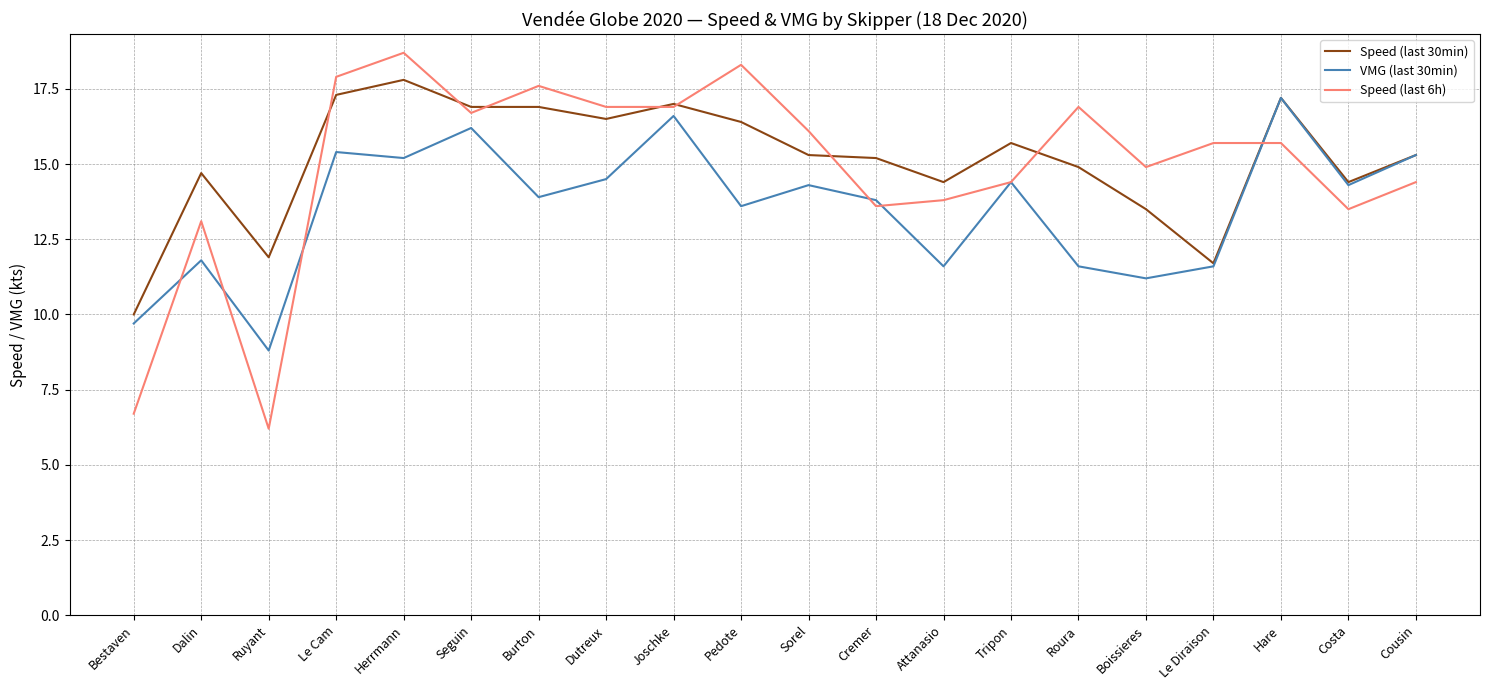

List the series in order of their peak value, lowest first.

VMG (last 30min), Speed (last 30min), Speed (last 6h)